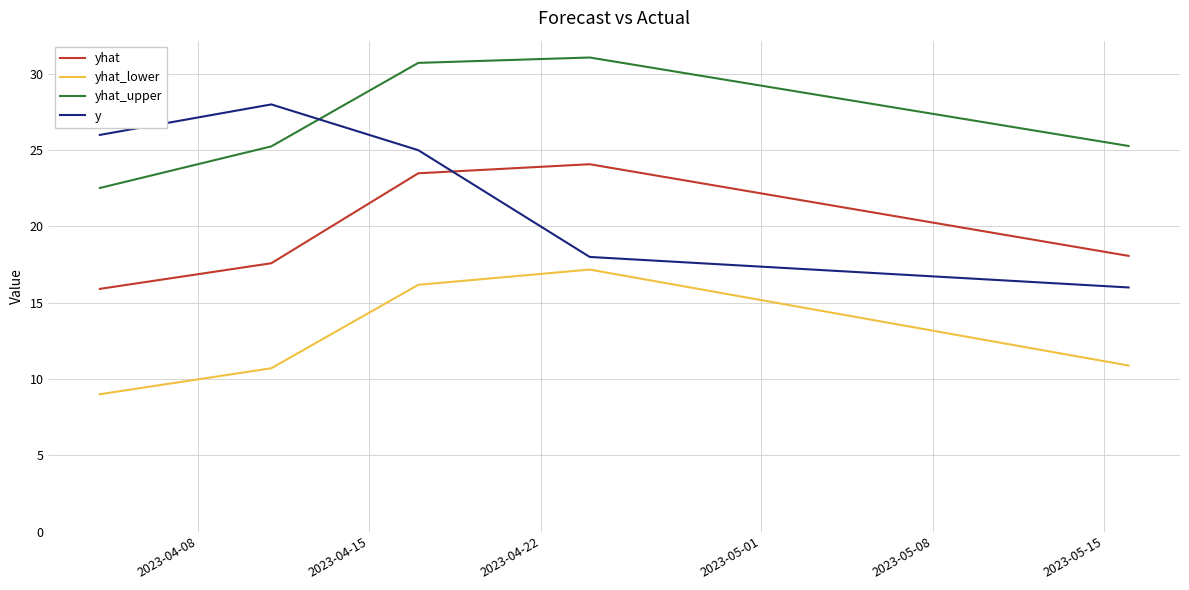

Which series has the largest total across all categories?

yhat_upper